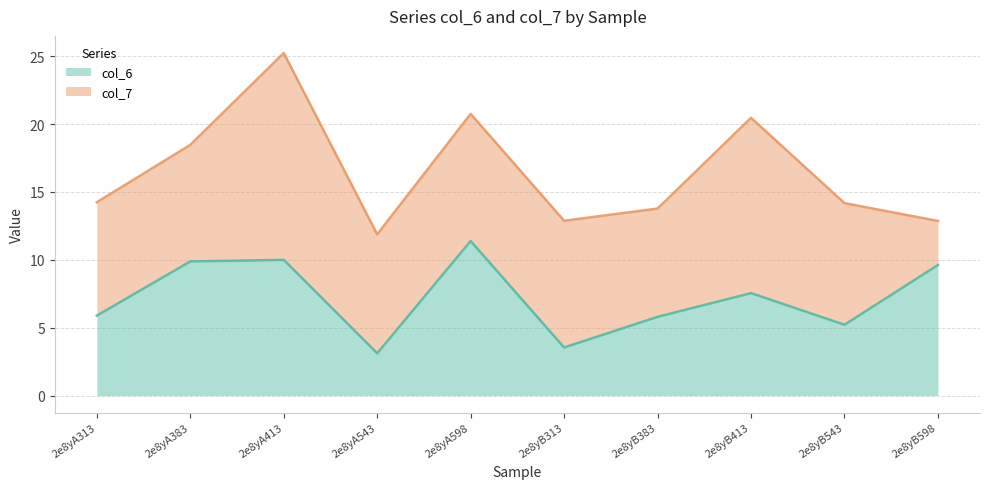

True or false: the data shows 10.4 at 2e8yB383.

False